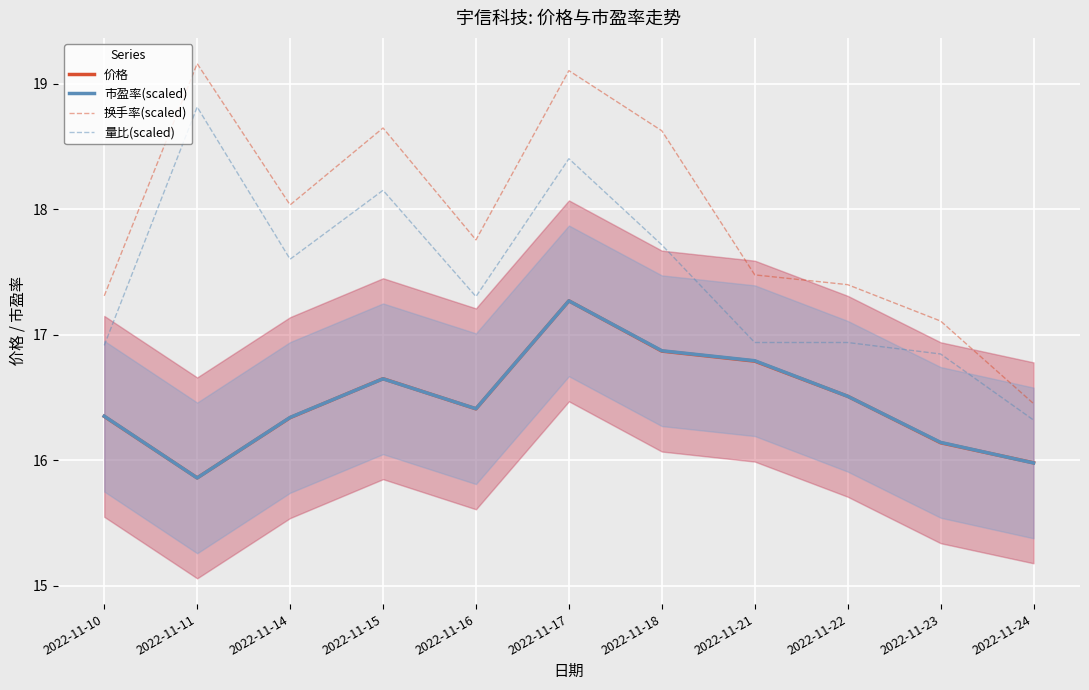

Reading left to right, what are all the values shown in this chart?

价格: 2022-11-10=16.4	2022-11-11=15.9	2022-11-14=16.3	2022-11-15=16.6	2022-11-16=16.4	2022-11-17=17.3	2022-11-18=16.9	2022-11-21=16.8	2022-11-22=16.5	2022-11-23=16.1	2022-11-24=16.0
市盈率(scaled): 2022-11-10=16.4	2022-11-11=15.9	2022-11-14=16.3	2022-11-15=16.6	2022-11-16=16.4	2022-11-17=17.3	2022-11-18=16.9	2022-11-21=16.8	2022-11-22=16.5	2022-11-23=16.1	2022-11-24=16.0
换手率(scaled): 2022-11-10=17.3	2022-11-11=19.2	2022-11-14=18.0	2022-11-15=18.6	2022-11-16=17.8	2022-11-17=19.1	2022-11-18=18.6	2022-11-21=17.5	2022-11-22=17.4	2022-11-23=17.1	2022-11-24=16.5
量比(scaled): 2022-11-10=16.9	2022-11-11=18.8	2022-11-14=17.6	2022-11-15=18.2	2022-11-16=17.3	2022-11-17=18.4	2022-11-18=17.7	2022-11-21=16.9	2022-11-22=16.9	2022-11-23=16.8	2022-11-24=16.3